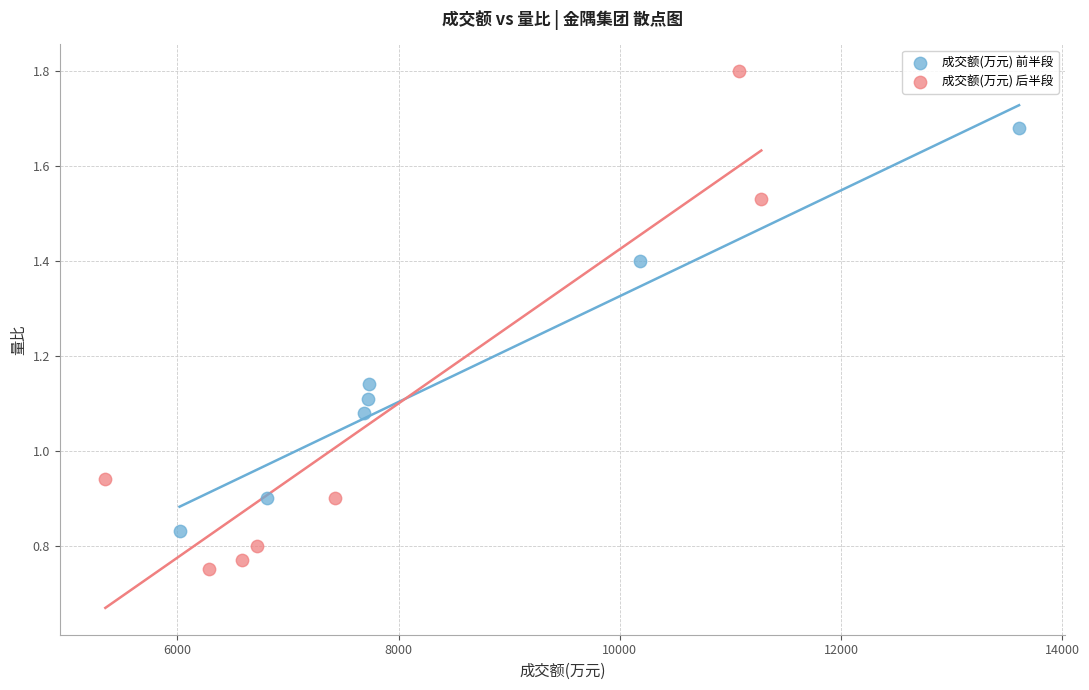

What are all the series names shown in the legend?

成交额(万元) 前半段, 成交额(万元) 后半段